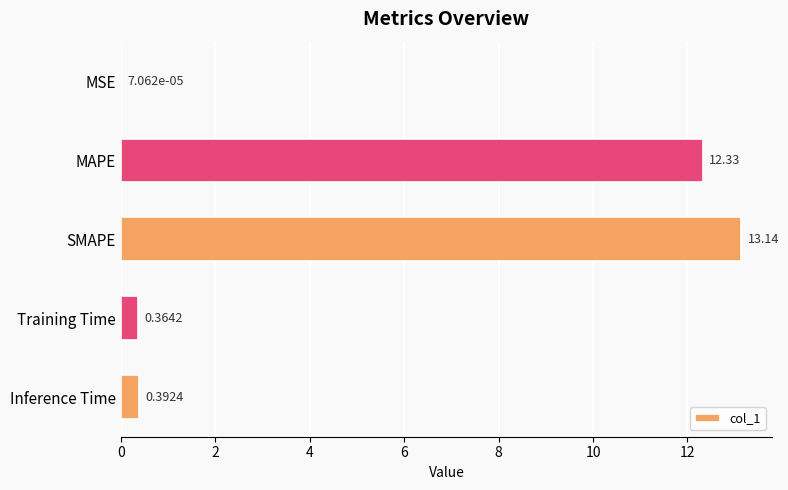

At which label is the value closest to 6?

Inference Time